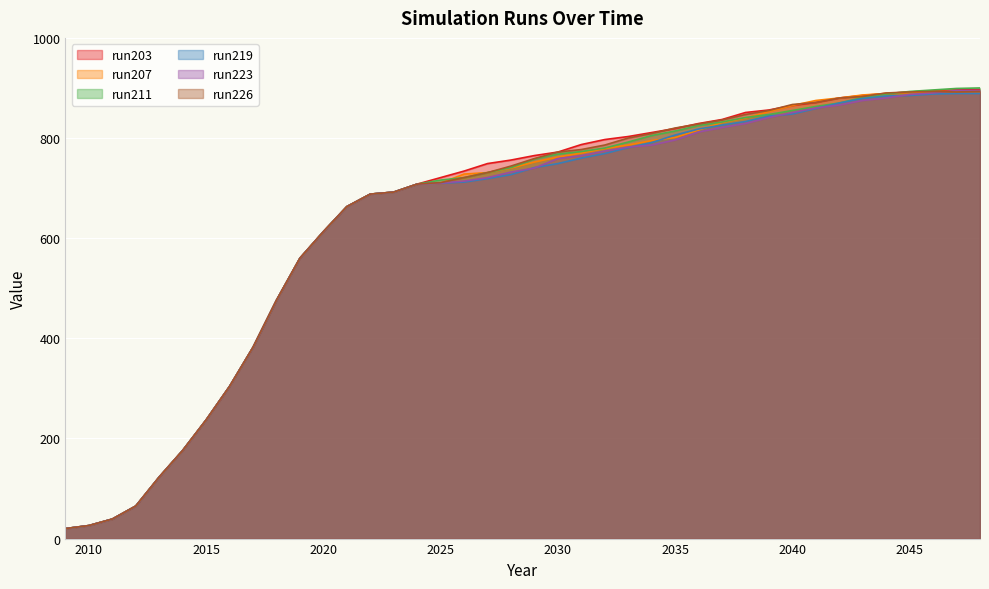

Reading right to left, transcribe all the data shown in this chart.

run203: 2048=897	2047=896	2046=894	2045=892	2044=889	2043=885	2042=880	2041=871	2040=865	2039=856	2038=851	2037=837	2036=829	2035=819	2034=811	2033=803	2032=797	2031=787	2030=772	2029=765	2028=756	2027=749	2026=734	2025=721	2024=708	2023=692	2022=688	2021=663	2020=613	2019=560	2018=476	2017=382	2016=304	2015=237	2014=176	2013=123	2012=65	2011=39	2010=26	2009=20
run207: 2048=893	2047=893	2046=893	2045=891	2044=889	2043=886	2042=880	2041=875	2040=865	2039=853	2038=840	2037=831	2036=816	2035=801	2034=795	2033=786	2032=779	2031=770	2030=762	2029=752	2028=740	2027=731	2026=728	2025=710	2024=708	2023=692	2022=688	2021=663	2020=613	2019=560	2018=476	2017=382	2016=304	2015=237	2014=176	2013=123	2012=65	2011=39	2010=26	2009=20
run211: 2048=900	2047=899	2046=896	2045=893	2044=888	2043=881	2042=870	2041=863	2040=855	2039=847	2038=841	2037=832	2036=825	2035=814	2034=805	2033=792	2032=780	2031=773	2030=768	2029=758	2028=741	2027=731	2026=721	2025=716	2024=708	2023=692	2022=688	2021=663	2020=613	2019=560	2018=476	2017=382	2016=304	2015=237	2014=176	2013=123	2012=65	2011=39	2010=26	2009=20
run219: 2048=889	2047=889	2046=888	2045=885	2044=884	2043=879	2042=870	2041=859	2040=848	2039=844	2038=833	2037=826	2036=818	2035=806	2034=791	2033=781	2032=769	2031=760	2030=749	2029=741	2028=727	2027=719	2026=712	2025=710	2024=708	2023=692	2022=688	2021=663	2020=613	2019=560	2018=476	2017=382	2016=304	2015=237	2014=176	2013=123	2012=65	2011=39	2010=26	2009=20
run223: 2048=895	2047=895	2046=890	2045=887	2044=880	2043=875	2042=866	2041=860	2040=851	2039=841	2038=829	2037=821	2036=812	2035=796	2034=786	2033=782	2032=774	2031=765	2030=759	2029=740	2028=732	2027=721	2026=714	2025=710	2024=708	2023=692	2022=688	2021=663	2020=613	2019=560	2018=476	2017=382	2016=304	2015=237	2014=176	2013=123	2012=65	2011=39	2010=26	2009=20
run226: 2048=893	2047=892	2046=893	2045=892	2044=890	2043=883	2042=880	2041=871	2040=867	2039=855	2038=847	2037=836	2036=828	2035=820	2034=809	2033=800	2032=786	2031=777	2030=772	2029=759	2028=744	2027=731	2026=721	2025=711	2024=708	2023=692	2022=688	2021=663	2020=613	2019=560	2018=476	2017=382	2016=304	2015=237	2014=176	2013=123	2012=65	2011=39	2010=26	2009=20